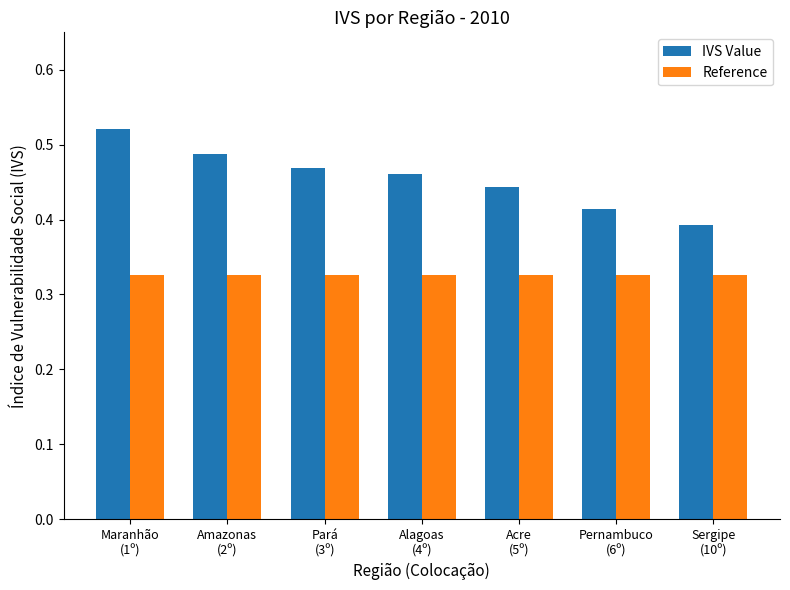

List the series in order of their overall mean, lowest first.

Reference, IVS Value